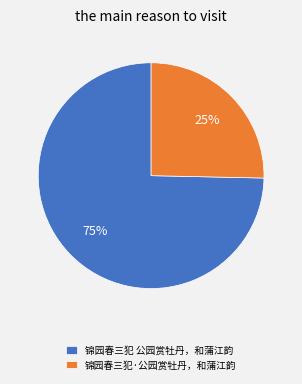

Do 锦园春三犯·公园赏牡丹，和蒲江韵 and 锦园春三犯 公园赏牡丹，和蒲江韵 together represent more than half of the pie?

Yes